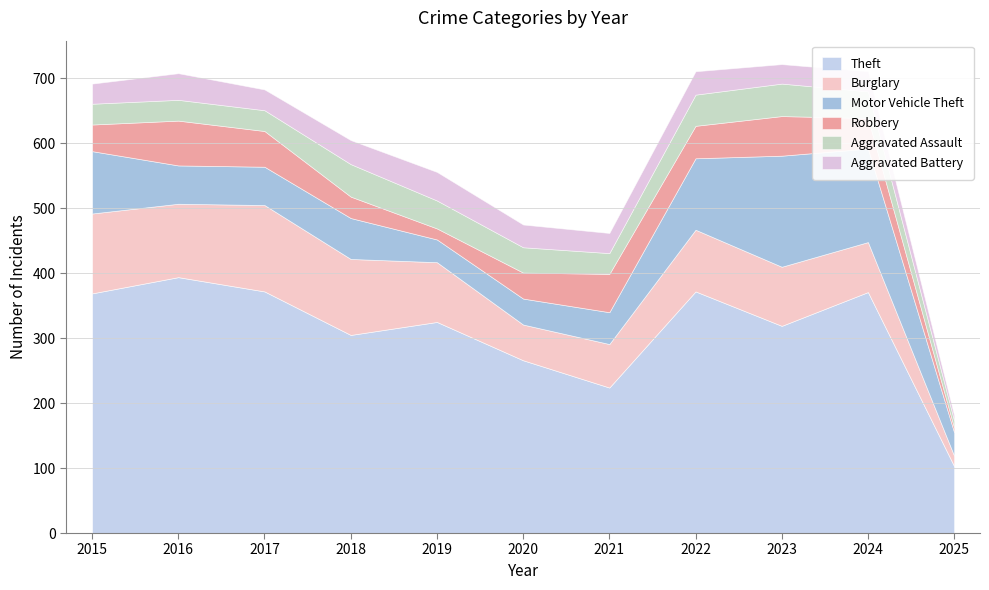

How many categories are shown in the chart?

11